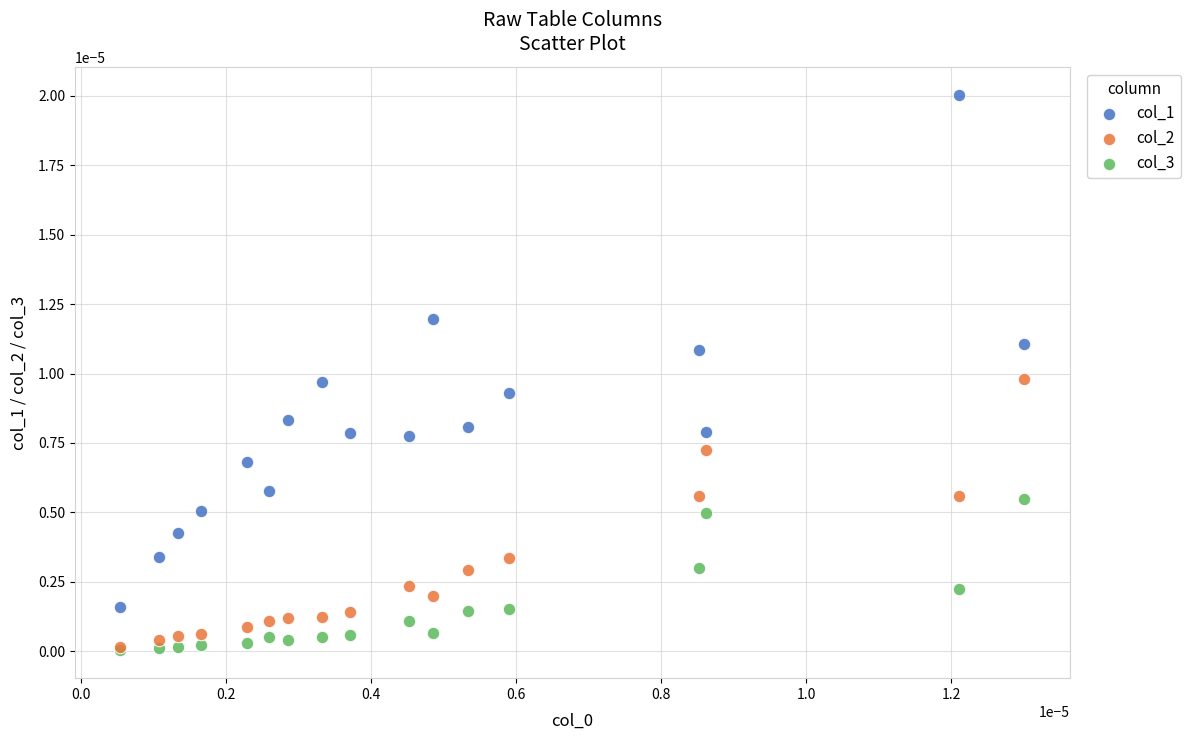

What are all the series names shown in the legend?

col_1, col_2, col_3